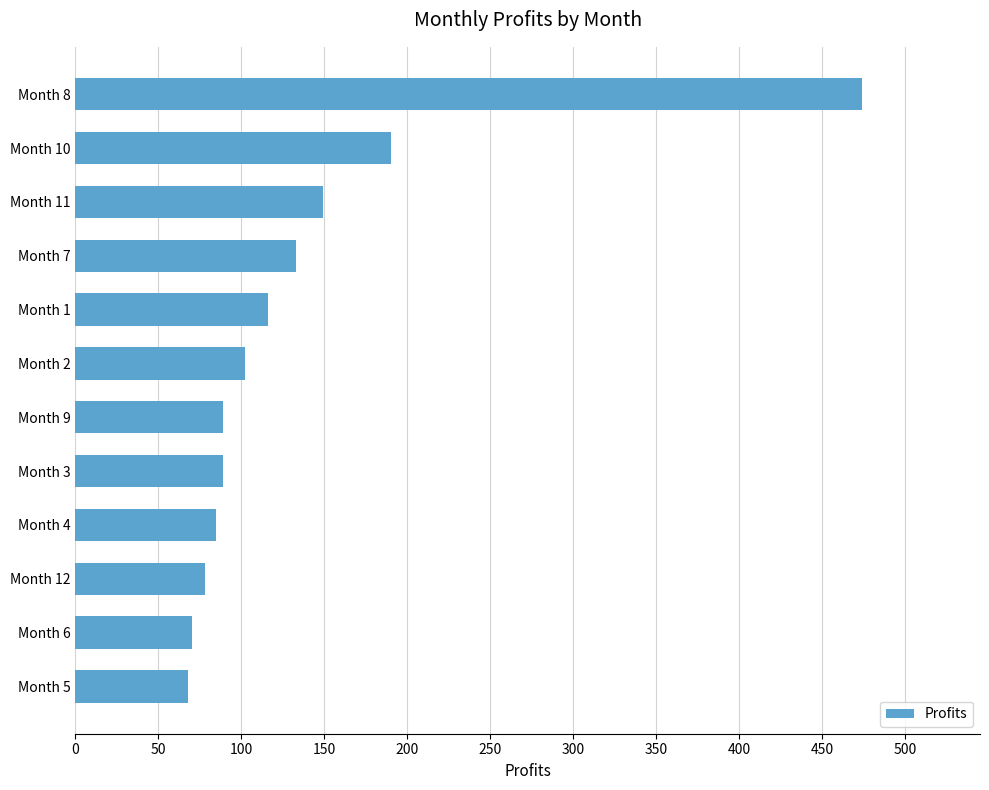

How many data points are less than 102?

6